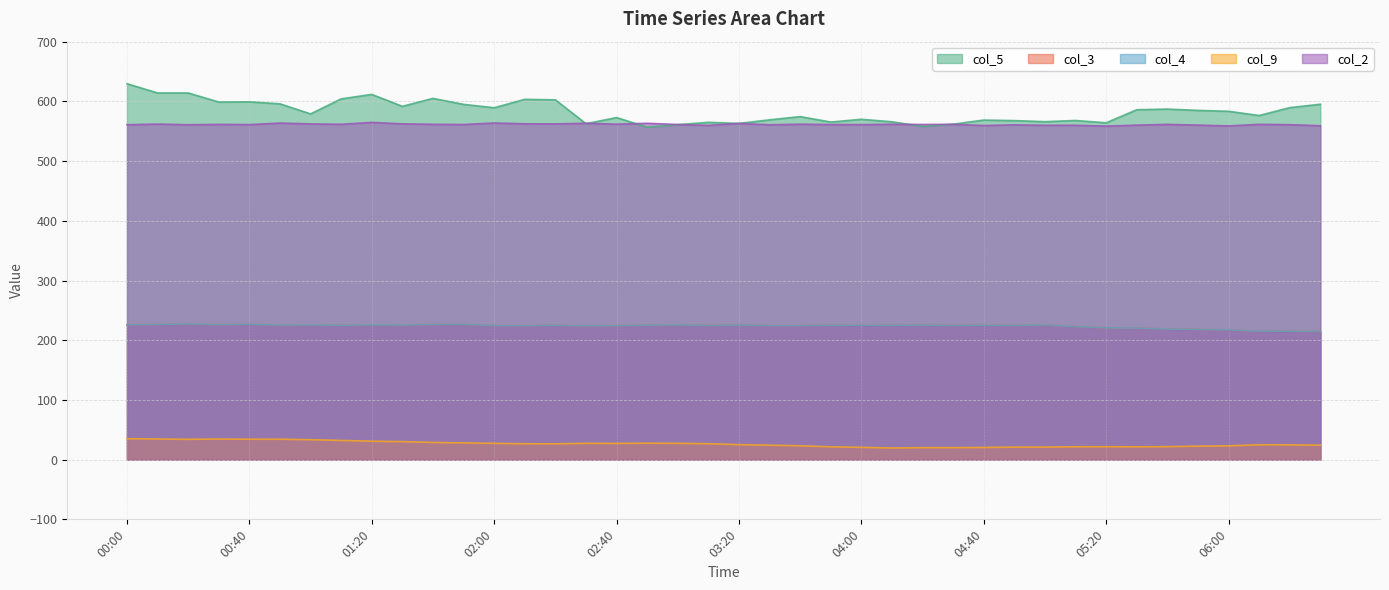

Reading left to right, transcribe all the data shown in this chart.

col_5: 00:00=629.6	00:10=614.1	00:20=614.1	00:30=598.9	00:40=599.2	00:50=595.9	01:00=579.0	01:10=604.2	01:20=611.7	01:30=591.7	01:40=605.0	01:50=595.0	02:00=589.3	02:10=603.4	02:20=602.6	02:30=562.6	02:40=572.9	02:50=556.8	03:00=561.0	03:10=564.9	03:20=563.1	03:30=569.1	03:40=574.5	03:50=565.4	04:00=570.0	04:10=565.8	04:20=558.1	04:30=561.8	04:40=568.7	04:50=567.8	05:00=566.0	05:10=568.0	05:20=564.1	05:30=586.0	05:40=587.1	05:50=584.9	06:00=583.4	06:10=576.3	06:20=589.5	06:30=595.2
col_3: 00:00=225.9	00:10=226.6	00:20=227.3	00:30=226.2	00:40=226.7	00:50=225.4	01:00=225.6	01:10=225.1	01:20=225.7	01:30=225.4	01:40=226.5	01:50=226.7	02:00=224.6	02:10=224.5	02:20=225.3	02:30=224.1	02:40=224.5	02:50=225.3	03:00=225.7	03:10=224.8	03:20=225.4	03:30=224.7	03:40=224.7	03:50=225.1	04:00=225.2	04:10=225.1	04:20=225.3	04:30=224.9	04:40=225.2	04:50=224.9	05:00=225.6	05:10=222.8	05:20=220.9	05:30=220.4	05:40=218.7	05:50=218.2	06:00=217.3	06:10=215.3	06:20=215.1	06:30=214.7
col_4: 00:00=225.9	00:10=226.6	00:20=227.3	00:30=226.2	00:40=226.7	00:50=225.4	01:00=225.6	01:10=225.1	01:20=225.7	01:30=225.4	01:40=226.5	01:50=226.7	02:00=224.6	02:10=224.5	02:20=225.3	02:30=224.1	02:40=224.5	02:50=225.3	03:00=225.7	03:10=224.8	03:20=225.4	03:30=224.7	03:40=224.7	03:50=225.1	04:00=225.2	04:10=225.1	04:20=225.3	04:30=224.9	04:40=225.2	04:50=224.9	05:00=225.6	05:10=222.8	05:20=220.9	05:30=220.4	05:40=218.7	05:50=218.2	06:00=217.3	06:10=215.3	06:20=215.1	06:30=214.7
col_9: 00:00=35.1	00:10=34.6	00:20=34.0	00:30=34.5	00:40=34.2	00:50=34.2	01:00=33.4	01:10=32.2	01:20=30.9	01:30=30.2	01:40=28.8	01:50=28.1	02:00=27.3	02:10=26.6	02:20=26.5	02:30=27.4	02:40=27.2	02:50=27.6	03:00=27.4	03:10=26.7	03:20=25.1	03:30=24.2	03:40=23.2	03:50=21.5	04:00=20.6	04:10=19.5	04:20=20.1	04:30=20.1	04:40=20.4	04:50=21.0	05:00=21.0	05:10=21.6	05:20=21.7	05:30=21.5	05:40=21.8	05:50=22.6	06:00=23.1	06:10=24.9	06:20=24.8	06:30=24.2
col_2: 00:00=560.9	00:10=562.0	00:20=560.9	00:30=561.5	00:40=561.1	00:50=563.7	01:00=562.3	01:10=561.6	01:20=564.8	01:30=562.4	01:40=561.6	01:50=561.3	02:00=563.8	02:10=562.5	02:20=562.3	02:30=563.4	02:40=561.8	02:50=563.3	03:00=561.3	03:10=559.8	03:20=563.1	03:30=560.8	03:40=561.8	03:50=561.2	04:00=561.1	04:10=561.7	04:20=561.3	04:30=561.6	04:40=559.6	04:50=560.7	05:00=560.0	05:10=560.0	05:20=558.6	05:30=560.2	05:40=561.5	05:50=560.3	06:00=558.9	06:10=561.6	06:20=561.0	06:30=559.2